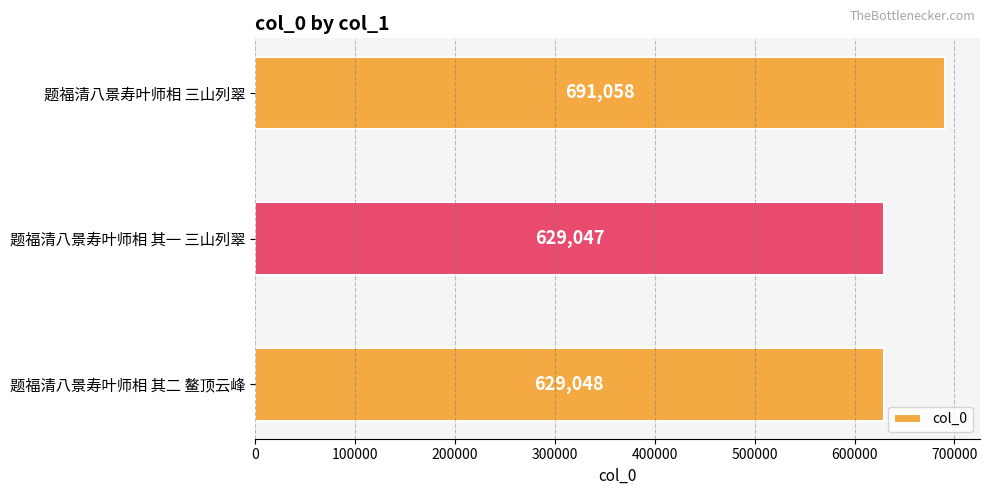

What is the difference between the maximum and minimum values?

62011